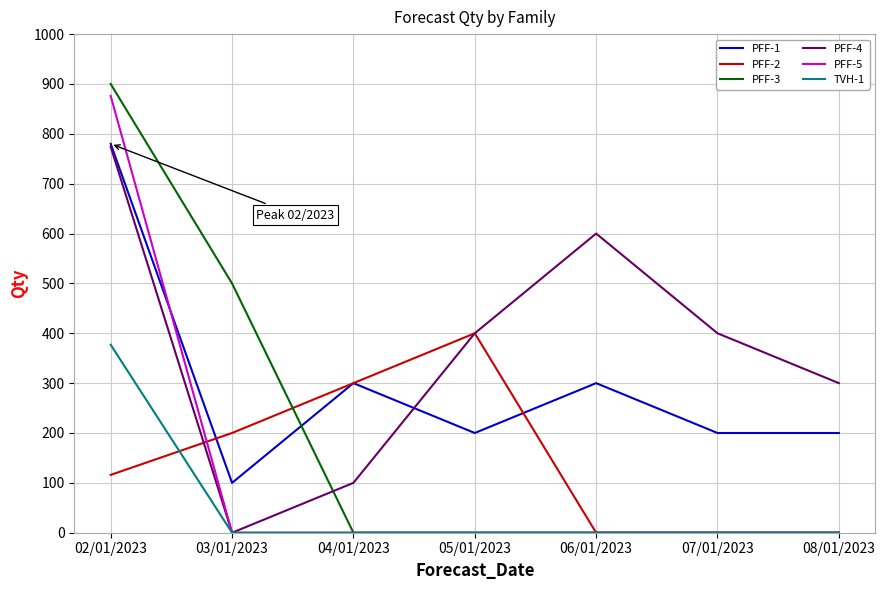

Which series has the widest spread of values?

PFF-3